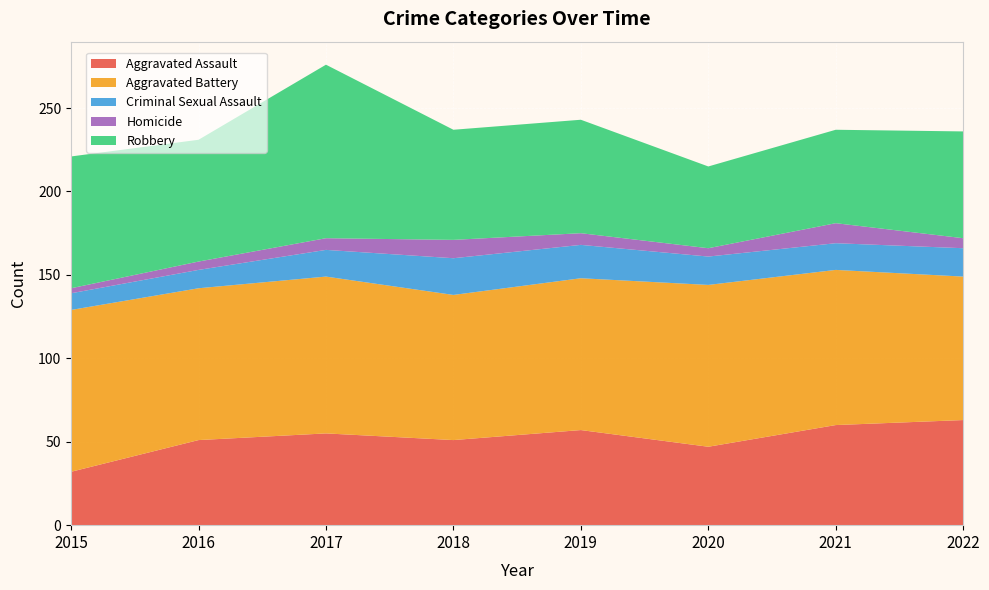

Reading left to right, extract all data points from this chart.

Aggravated Assault: 32	51	55	51	57	47	60	63
Aggravated Battery: 97	91	94	87	91	97	93	86
Criminal Sexual Assault: 10	11	16	22	20	17	16	17
Homicide: 3	5	7	11	7	5	12	6
Robbery: 79	73	104	66	68	49	56	64